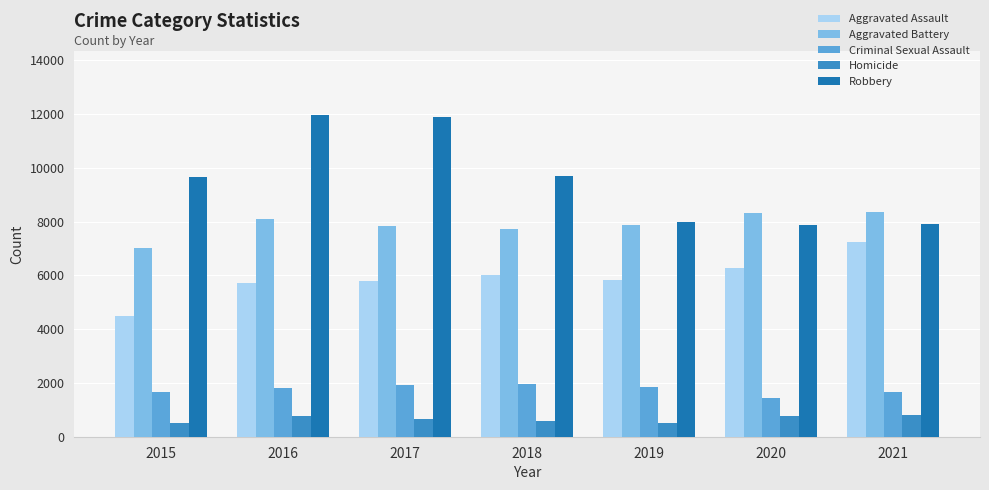

What is the maximum value for Aggravated Assault?

7238